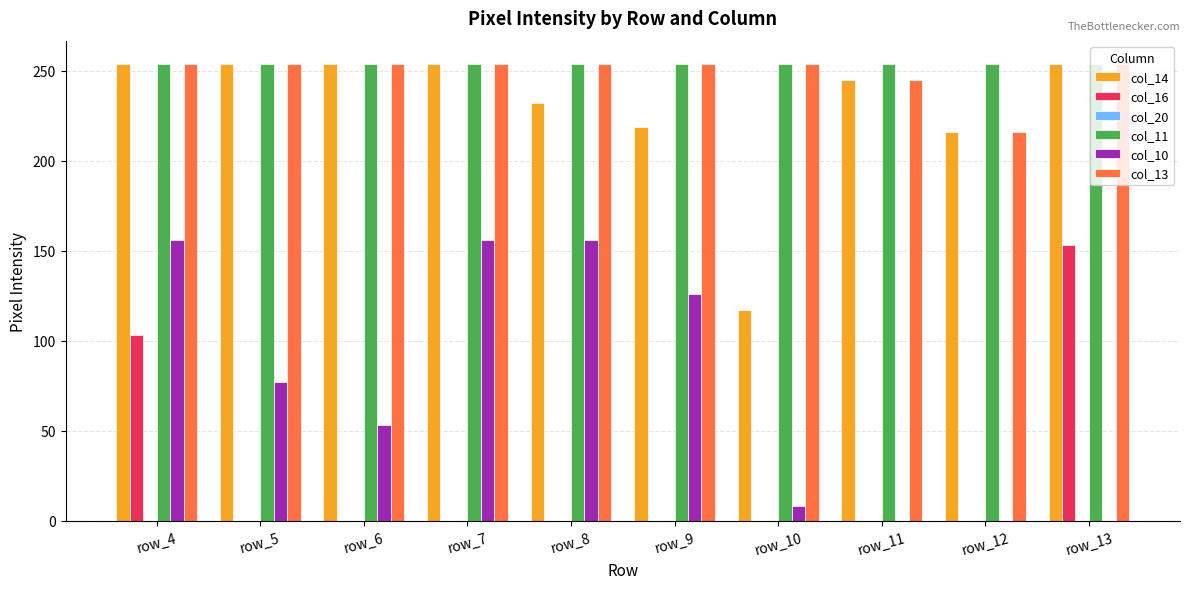

How many groups of bars are there?

10